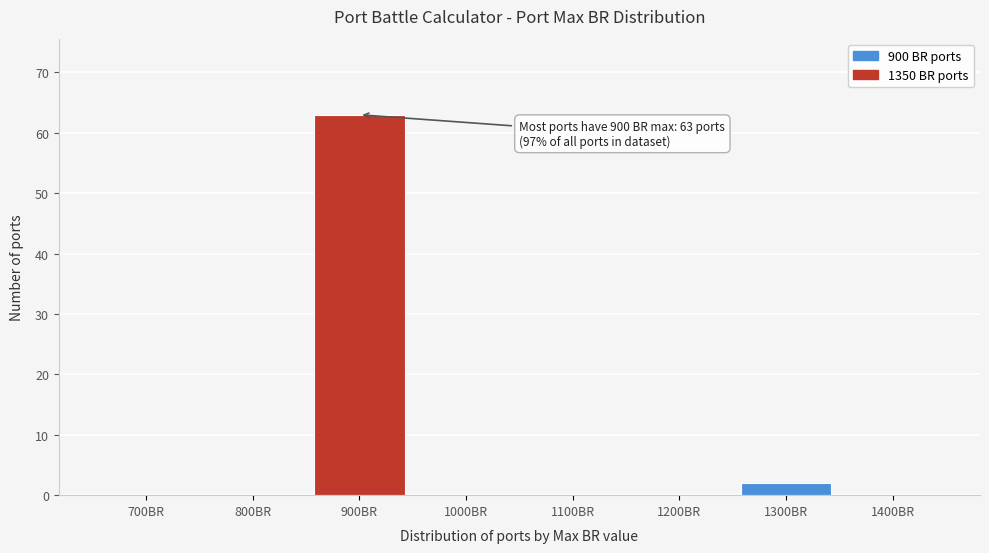

Reading left to right, list all the values displayed in this chart.

700BR=0	800BR=0	900BR=63	1000BR=0	1100BR=0	1200BR=0	1300BR=2	1400BR=0